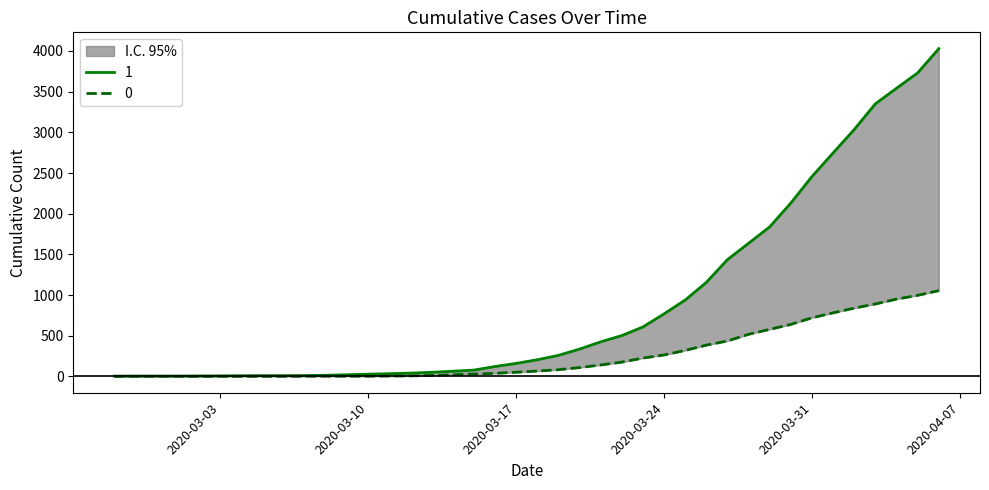

What is the spread (max minus min) of values at 2020-03-12?

34